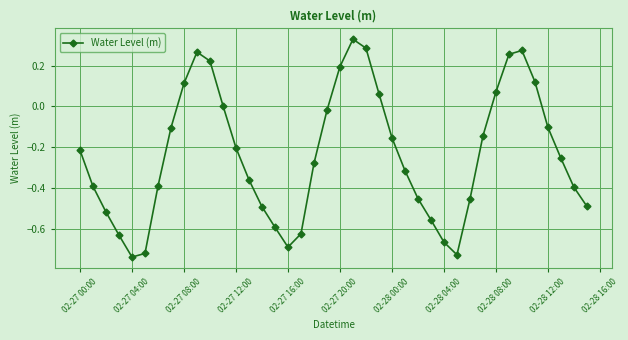

What is the difference between the maximum and minimum values?

1.1